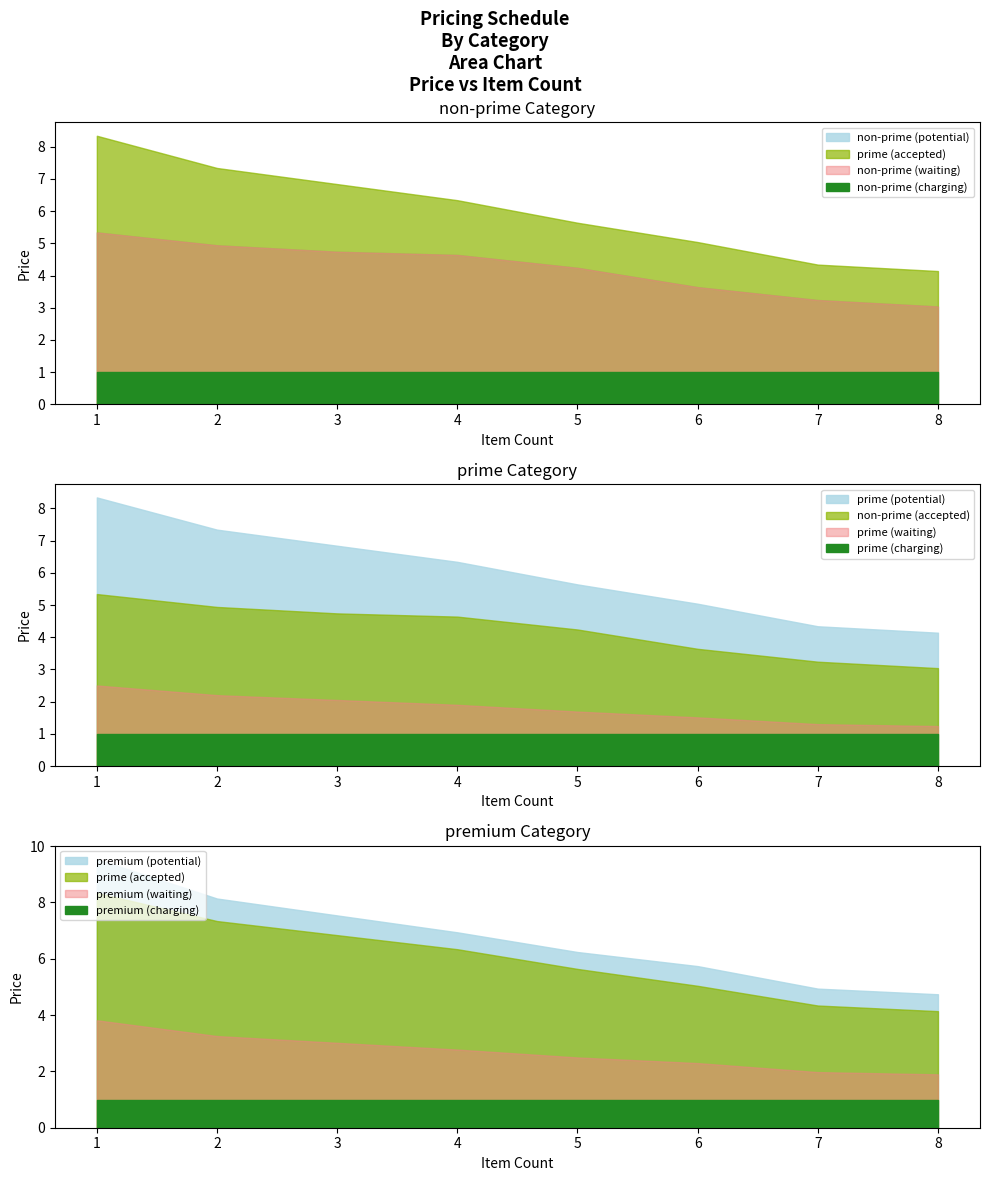

Reading left to right, transcribe all the data shown in this chart.

non-prime: 5.3	4.9	4.7	4.6	4.2	3.6	3.2	3.0
prime: 8.3	7.3	6.8	6.3	5.6	5.0	4.3	4.1
premium: 9.5	8.1	7.5	6.9	6.2	5.7	4.9	4.7